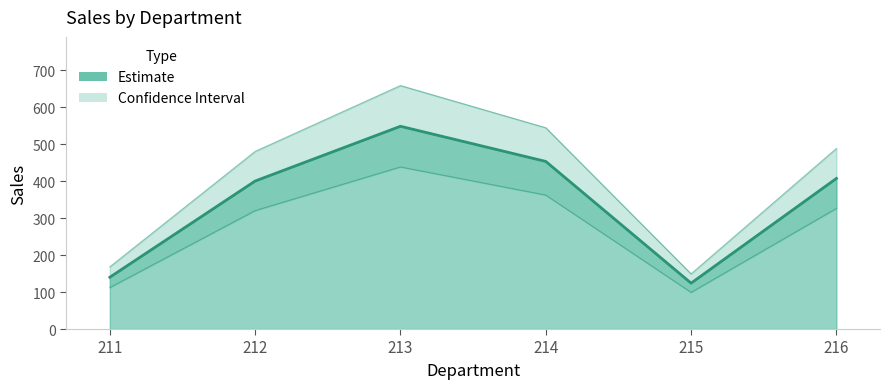

What is the sum of the values at 213 and 216?

955